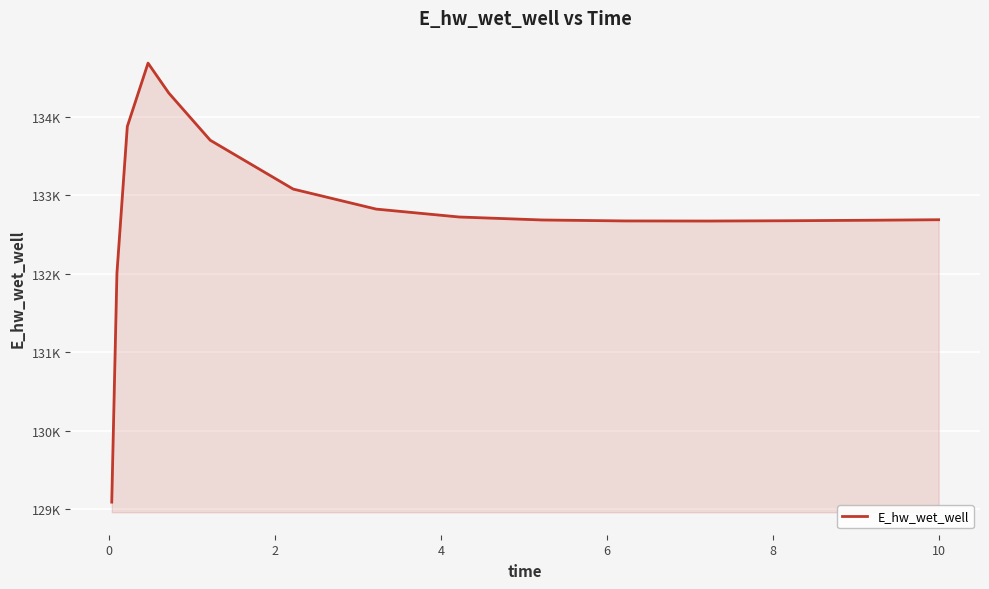

True or false: the data has more than 1 interior local peaks.

False